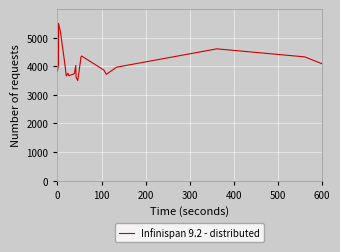

How many distinct data groups are displayed?

1